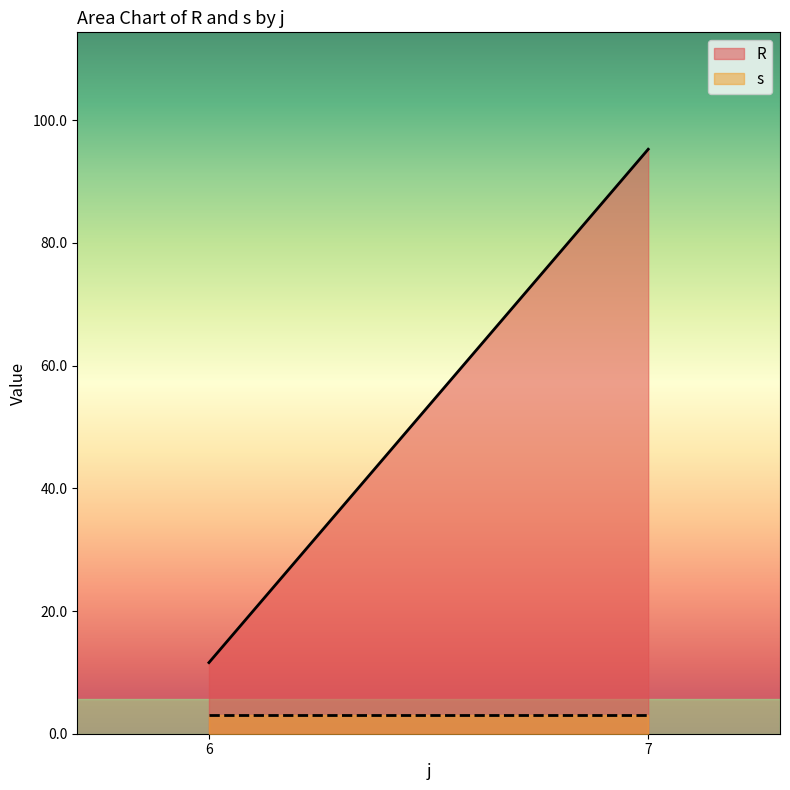

What is the lowest value of the R series?

11.6